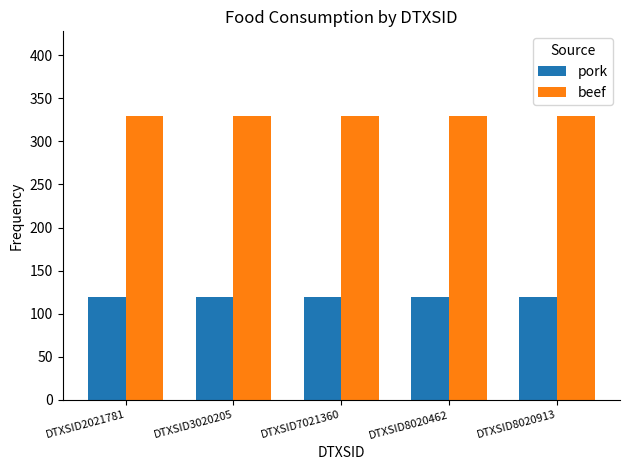

The value of beef at DTXSID8020913 is 196.1. True or false?

False